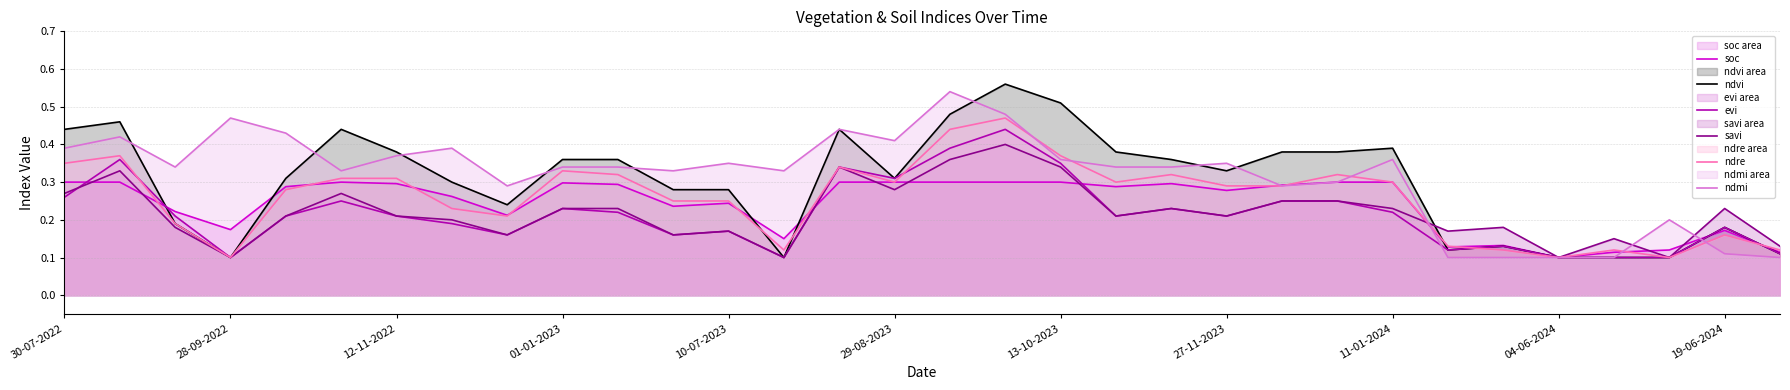

Rank the series by their maximum value, from lowest to highest.

soc, savi, evi, ndre, ndmi, ndvi